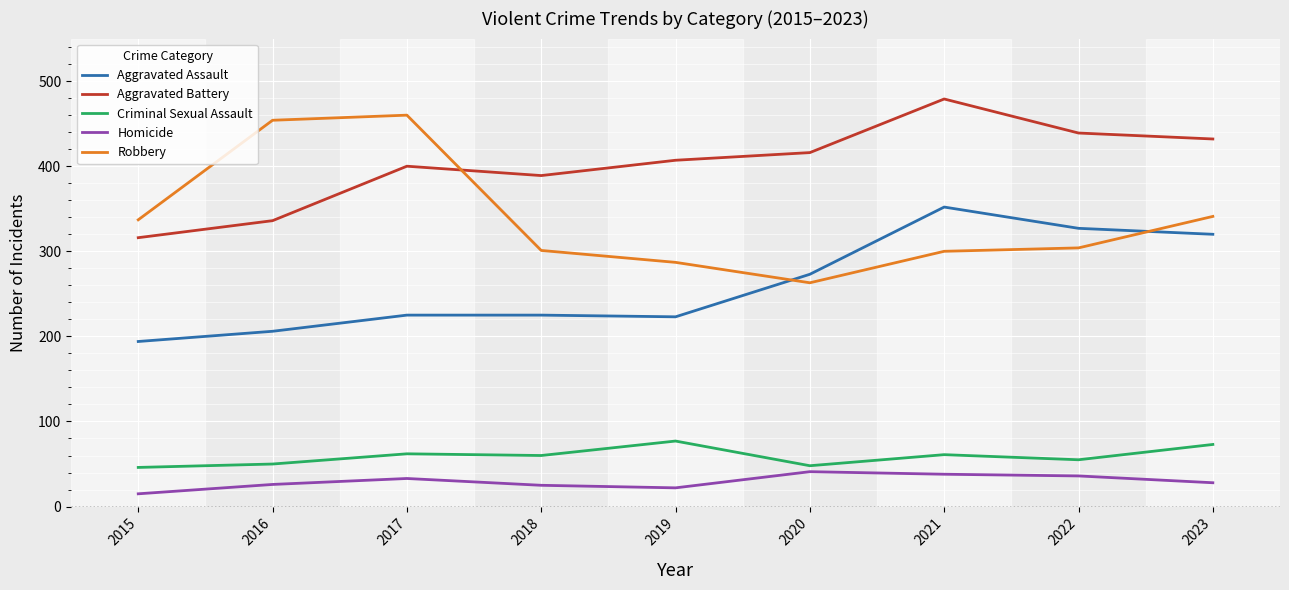

Does the chart display data point markers on the line(s)?

No